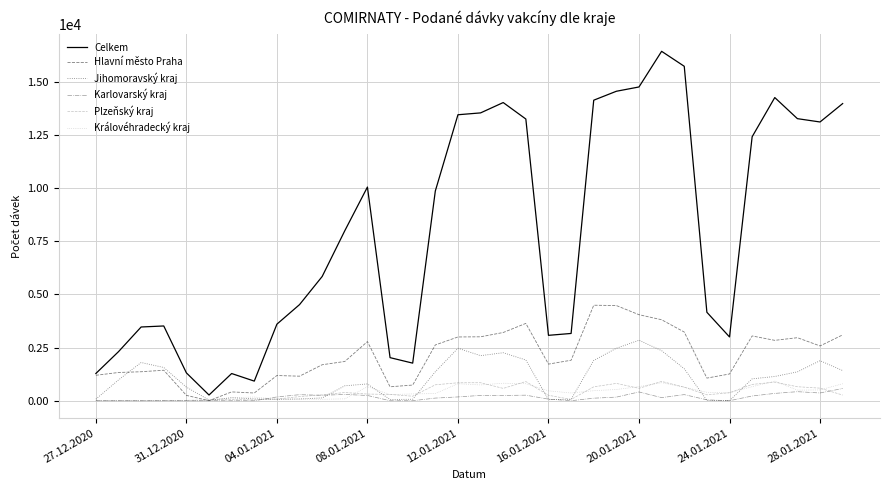

What is the maximum value for Plzeňský kraj?

907